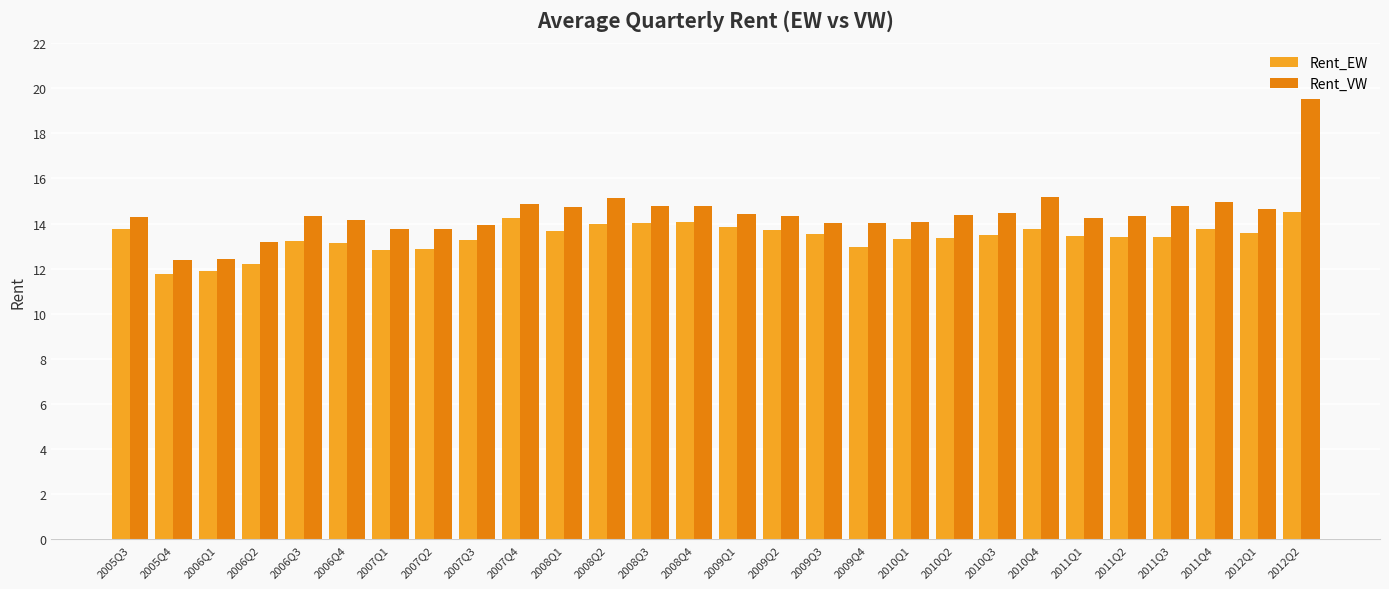

What is the difference between the second highest and minimum values in the Rent_EW series?

2.5